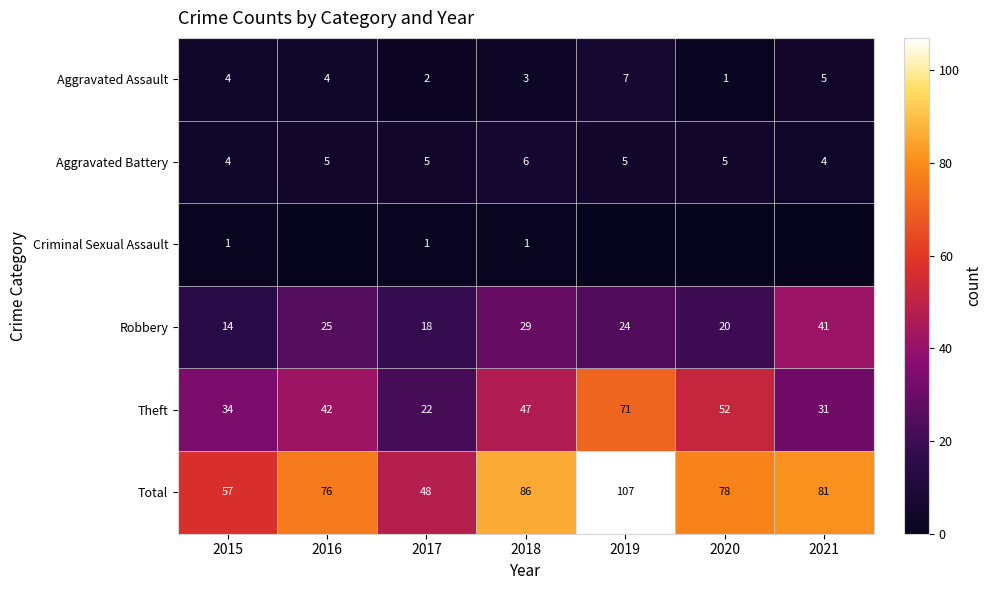

At how many categories does at least one series exceed 46?

7